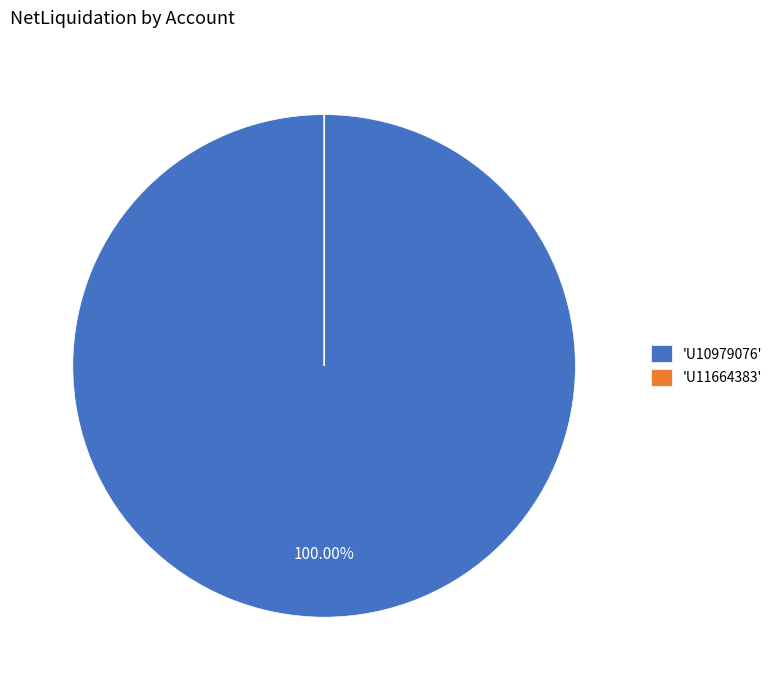

Which category accounts for the majority?

'U10979076'